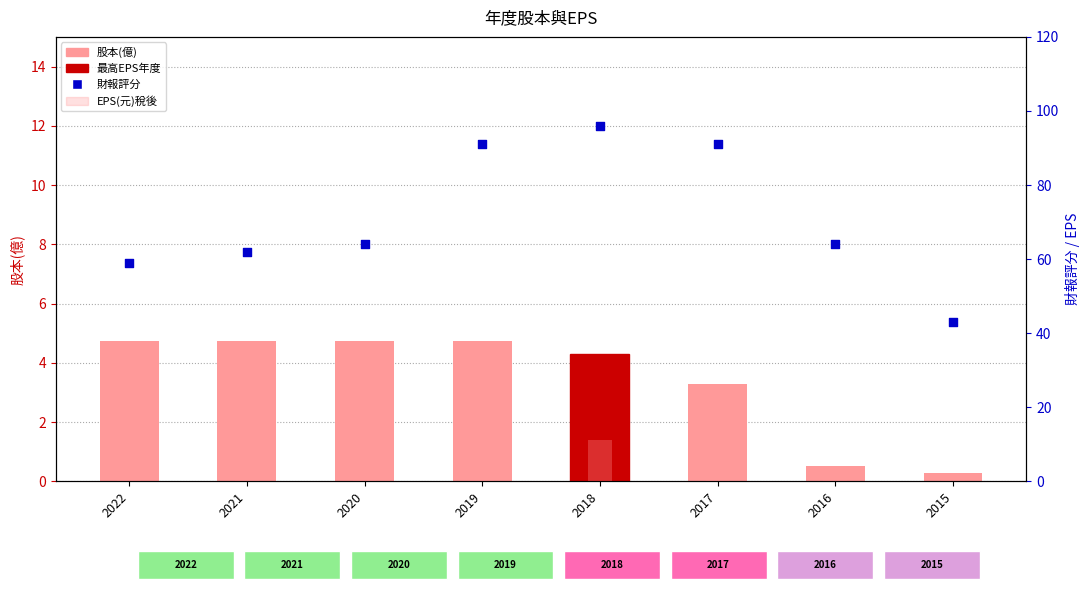

Which series reaches the maximum Y coordinate?

財報評分